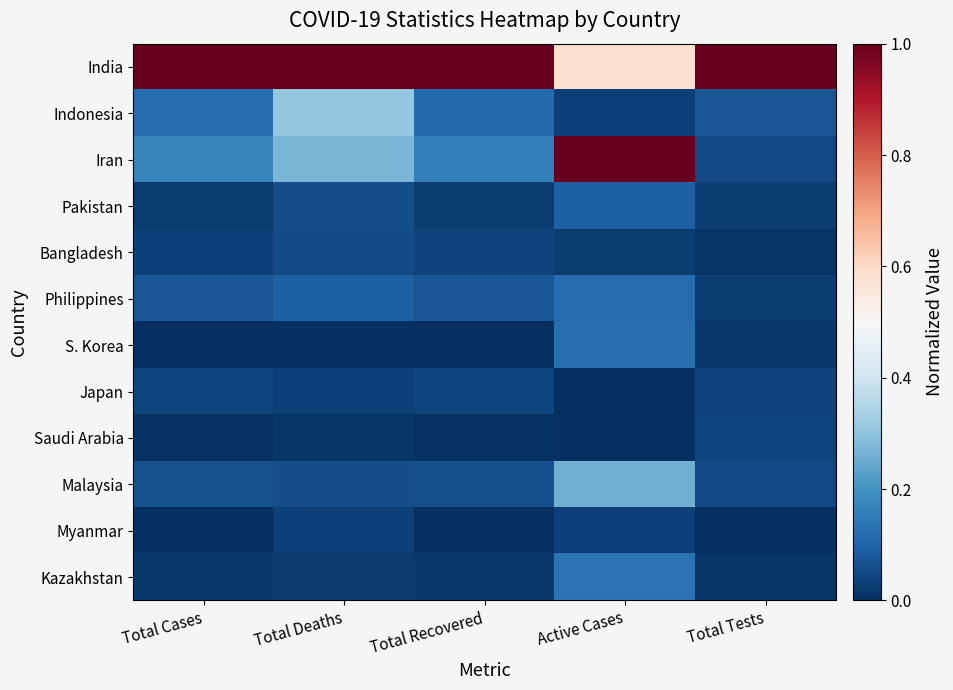

Between Total Tests and Total Deaths, which is larger?

Total Tests